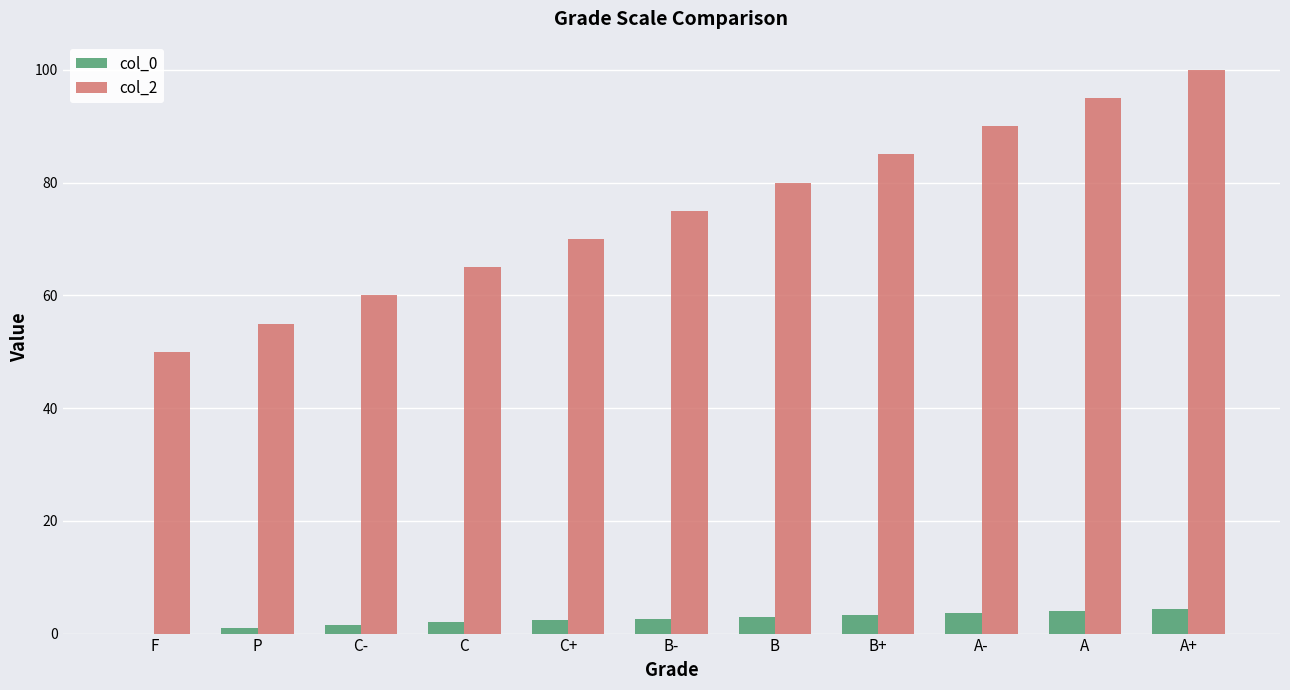

What is the average value of the col_2 series?

75.0